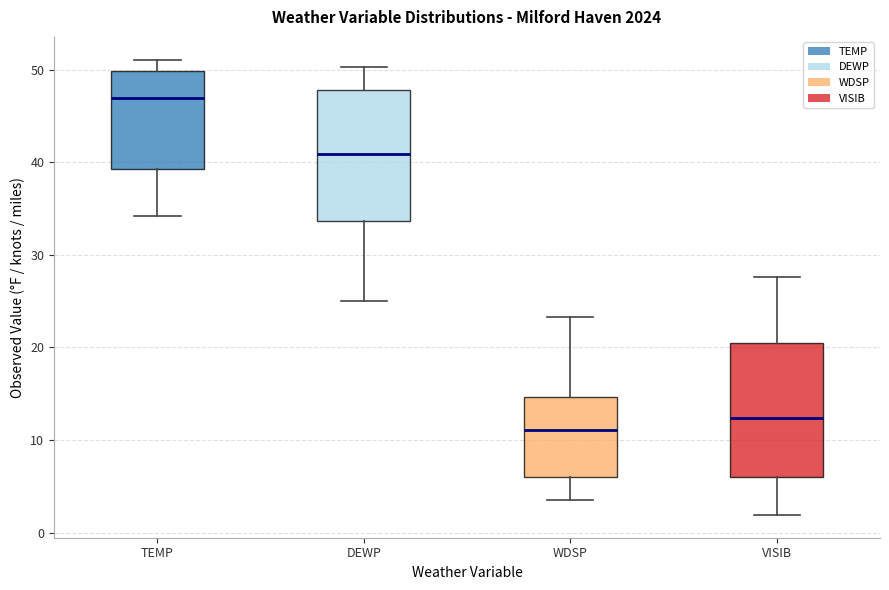

Which box has the highest median line?

TEMP